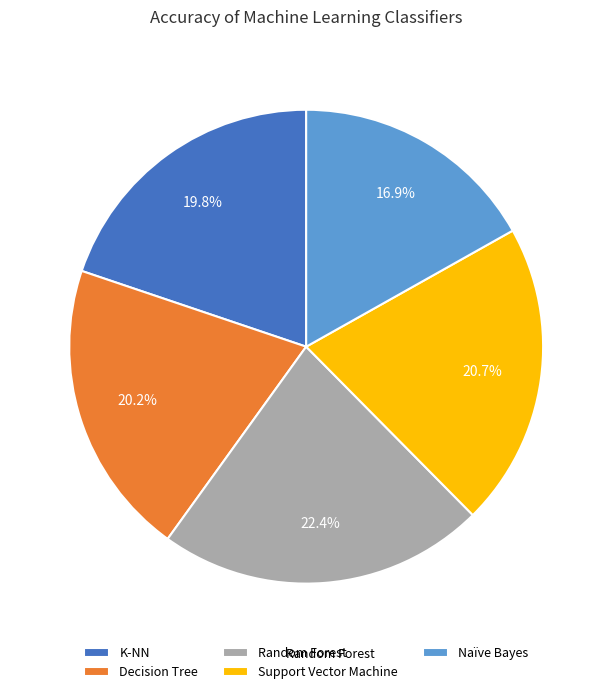

Which category has the smallest portion of the pie?

Naïve Bayes